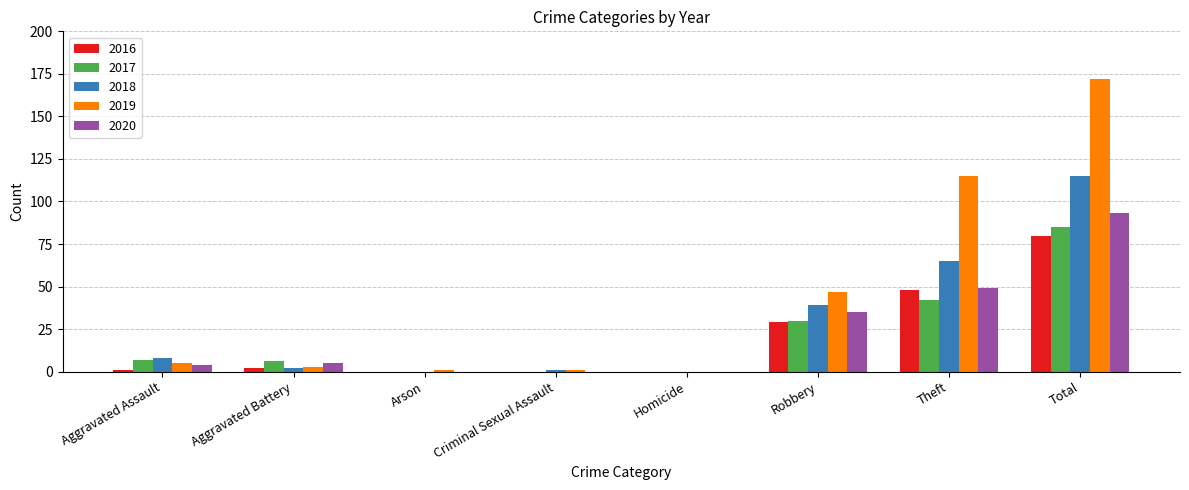

What is the sum of all 2018 values?

230